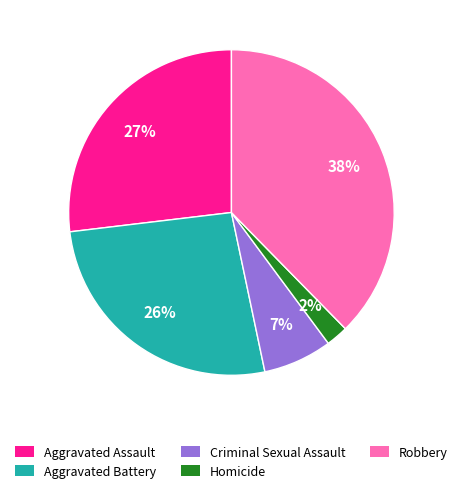

To the nearest percent, what percentage of the pie is Aggravated Assault?

27%